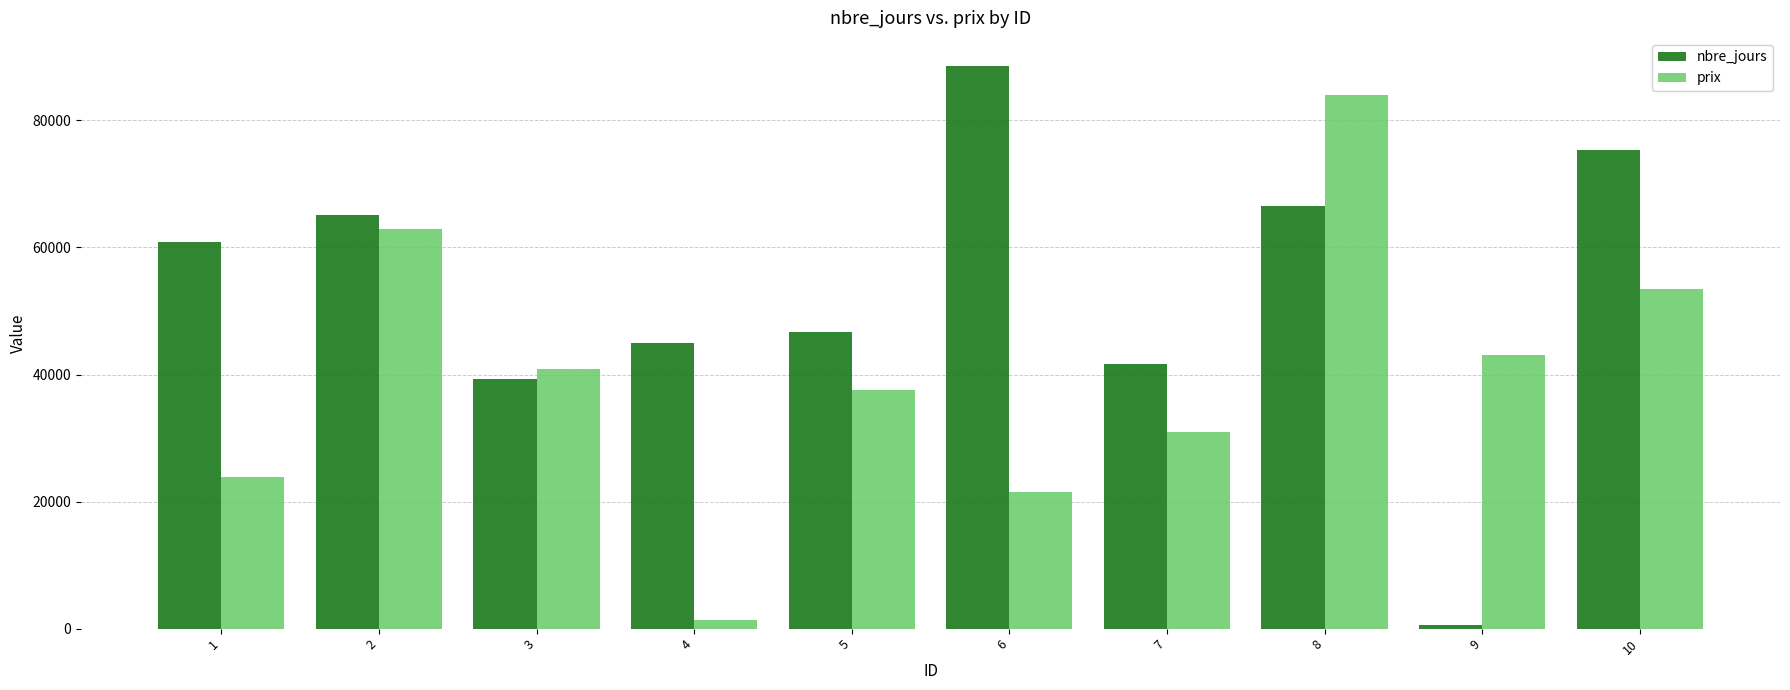

What value does the prix series have at 4, to the nearest 10?

1340